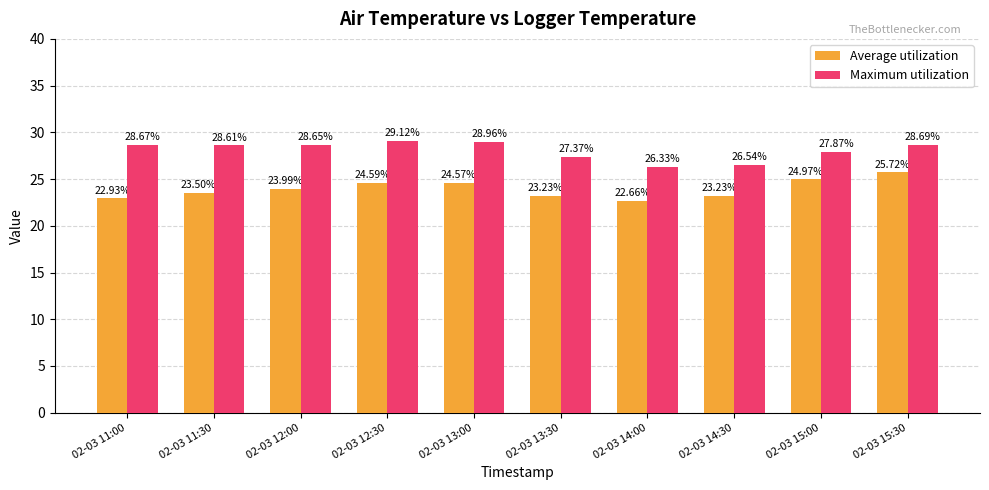

At which label does Maximum utilization first exceed 28?

02-03 11:00